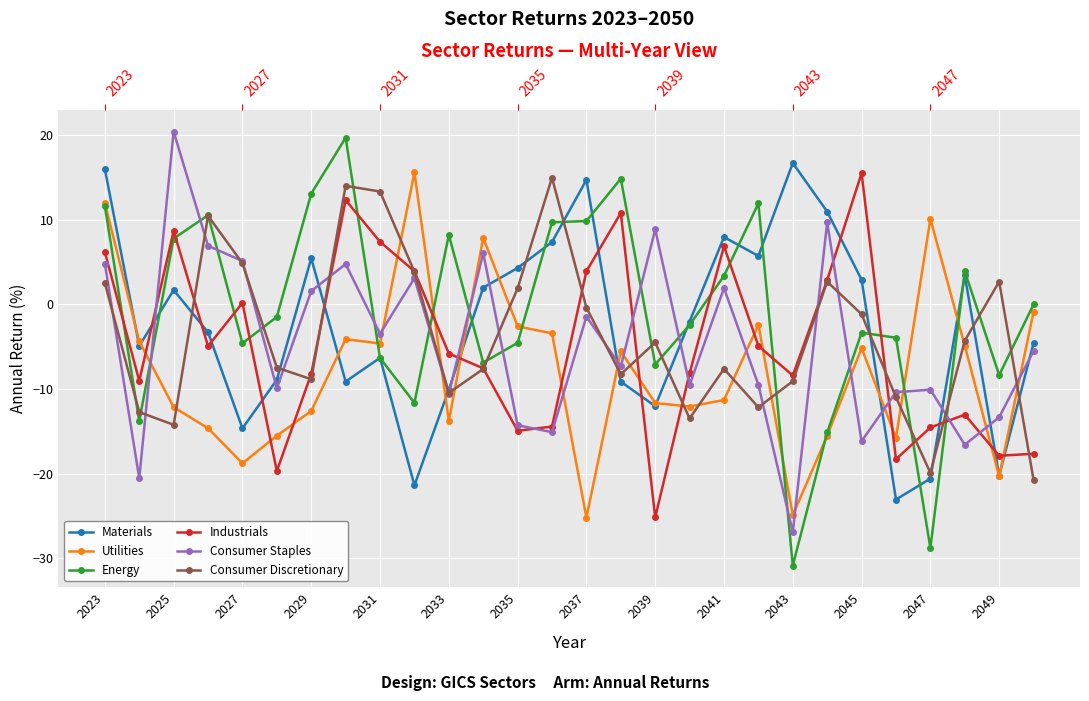

Does the chart display data point markers on the line(s)?

Yes